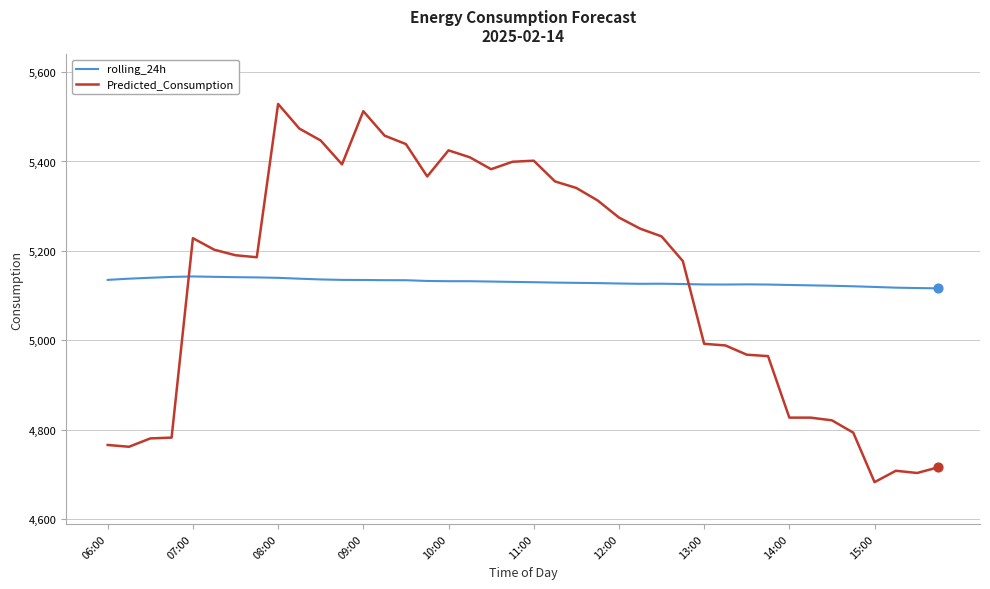

Which series has the largest range (max minus min)?

Predicted_Consumption